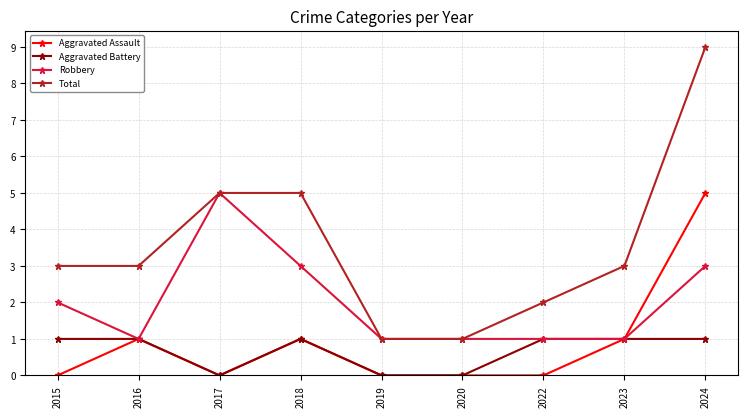

What is the difference between the highest and lowest values at 2018?

4